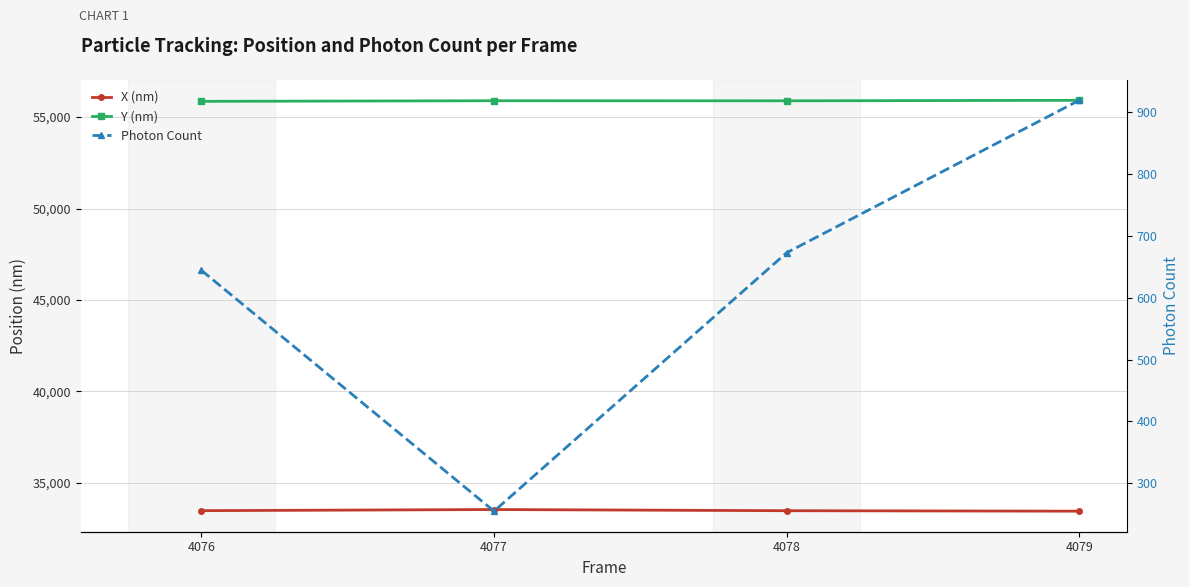

What is the value of the Y (nm) point at the 3rd from the left?

55886.8